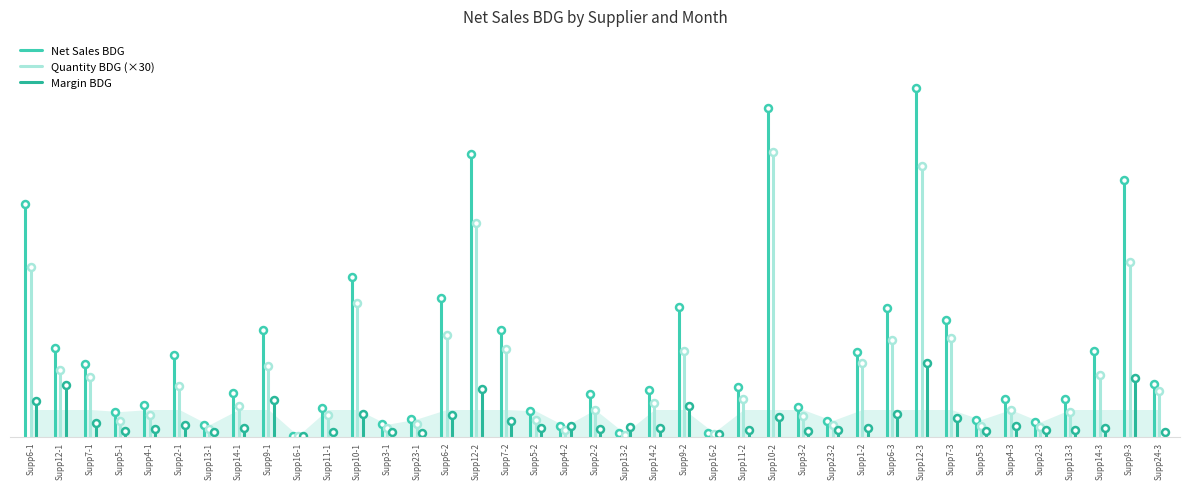

What position from the left is Supp12-1?

2